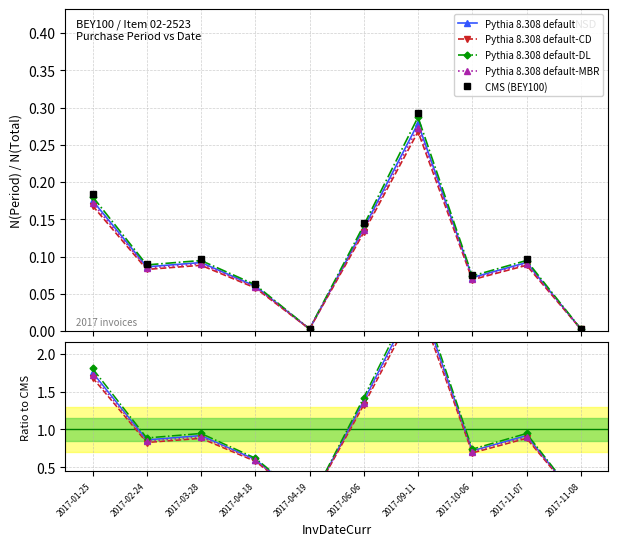

True or false: Pythia 8.308 default-DL has more than 0 points higher than both neighbors.

True